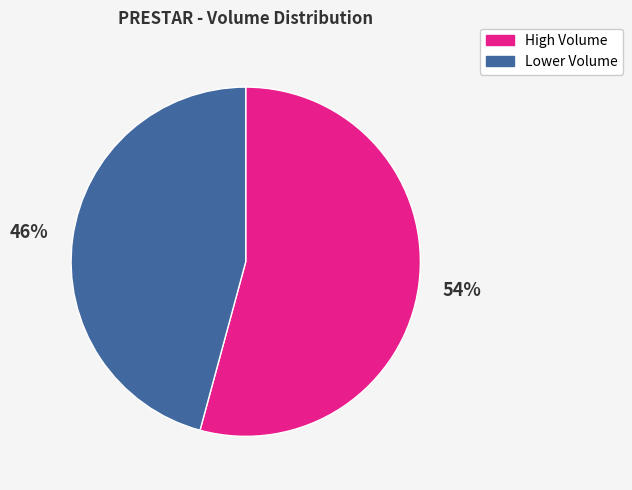

Which category has the biggest portion of the pie?

High Volume